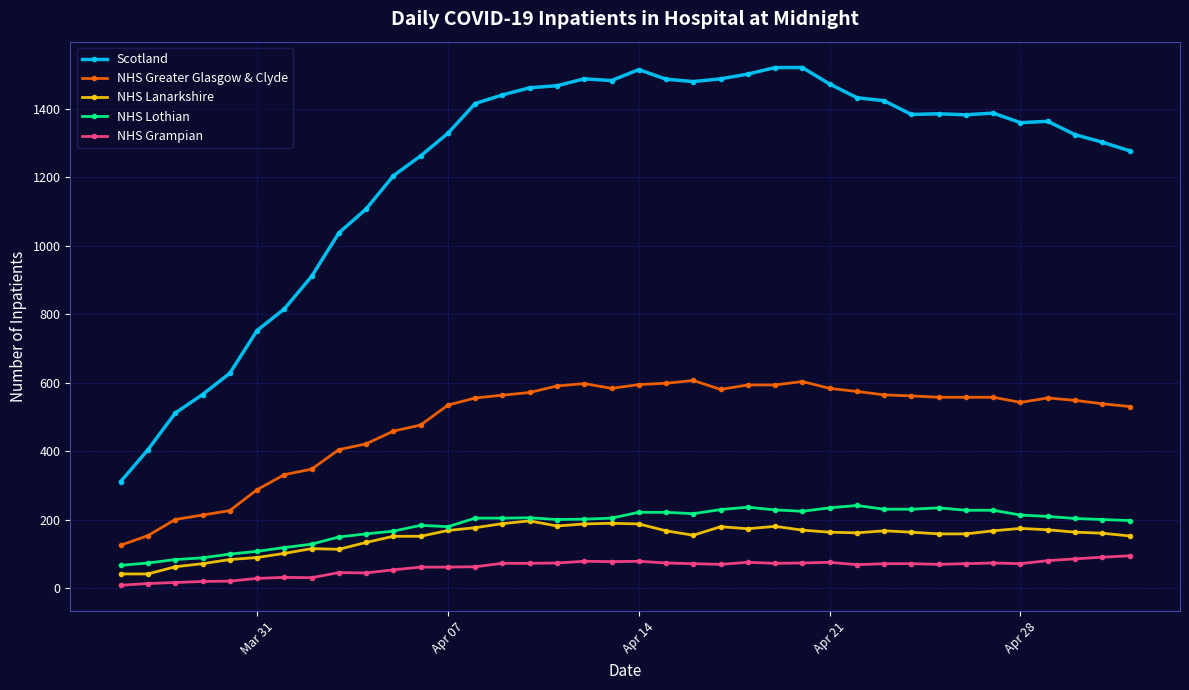

True or false: NHS Greater Glasgow & Clyde and Scotland intersect in this chart.

False